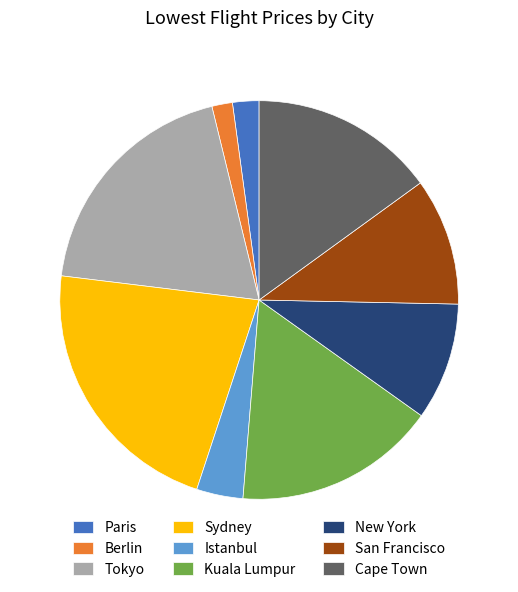

How many segments does this pie chart have?

9